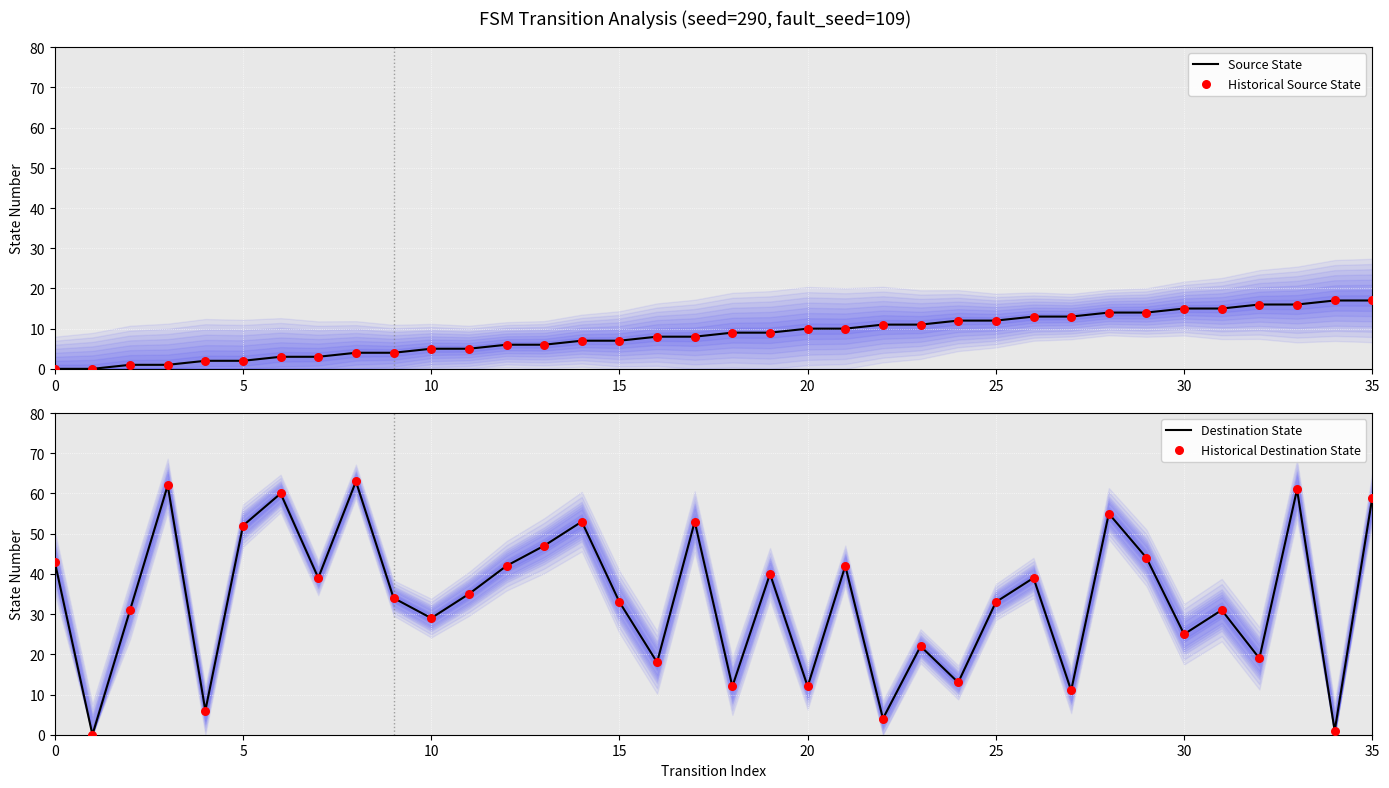

At which category is the sum across all series the highest?

33